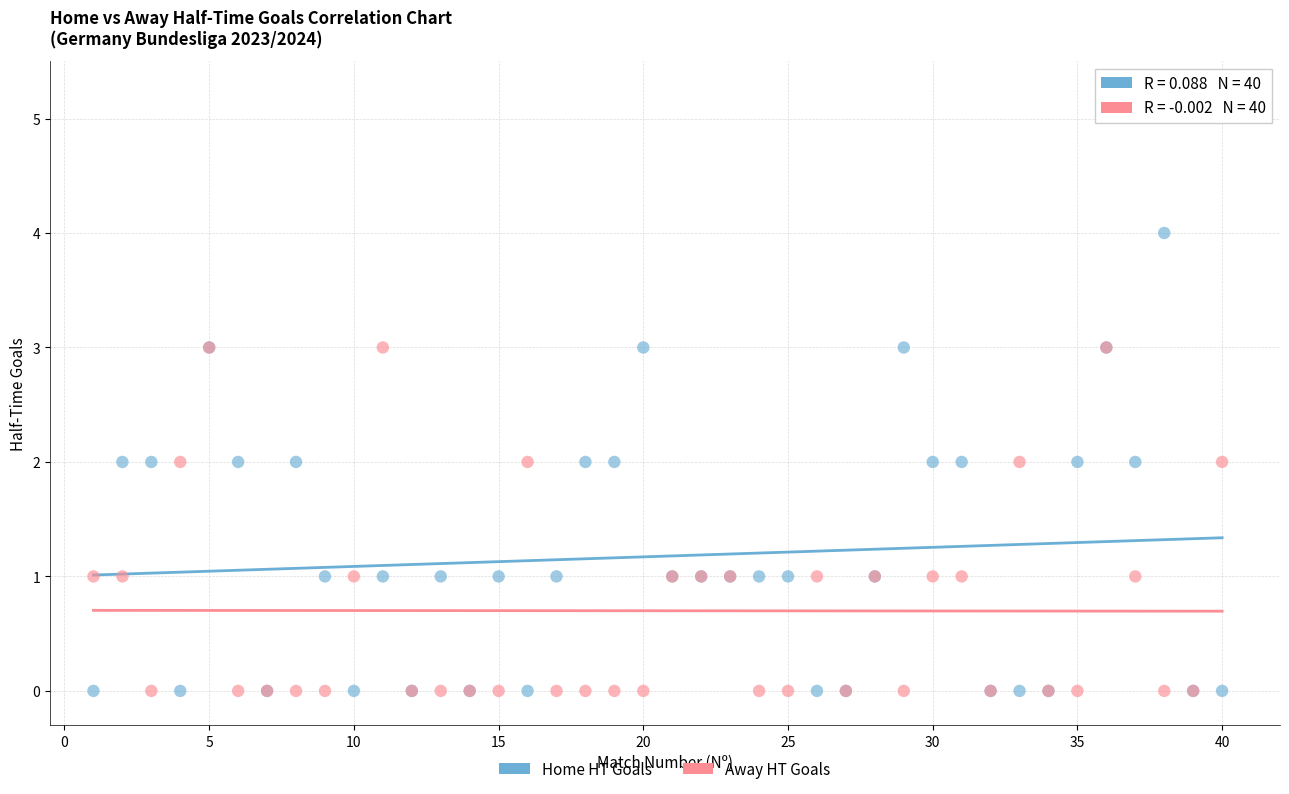

What are all the series names shown in the legend?

Home HT Goals, Away HT Goals